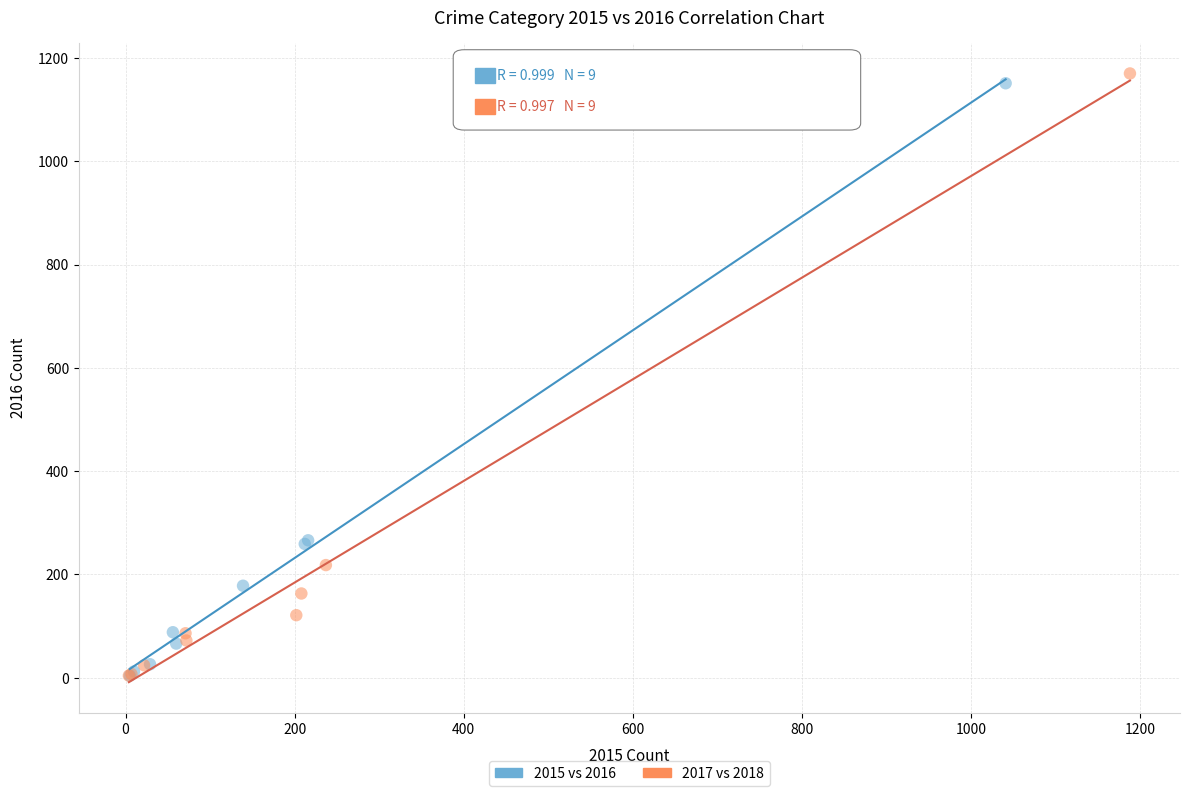

Which series has the largest Y range (max minus min)?

2017 vs 2018